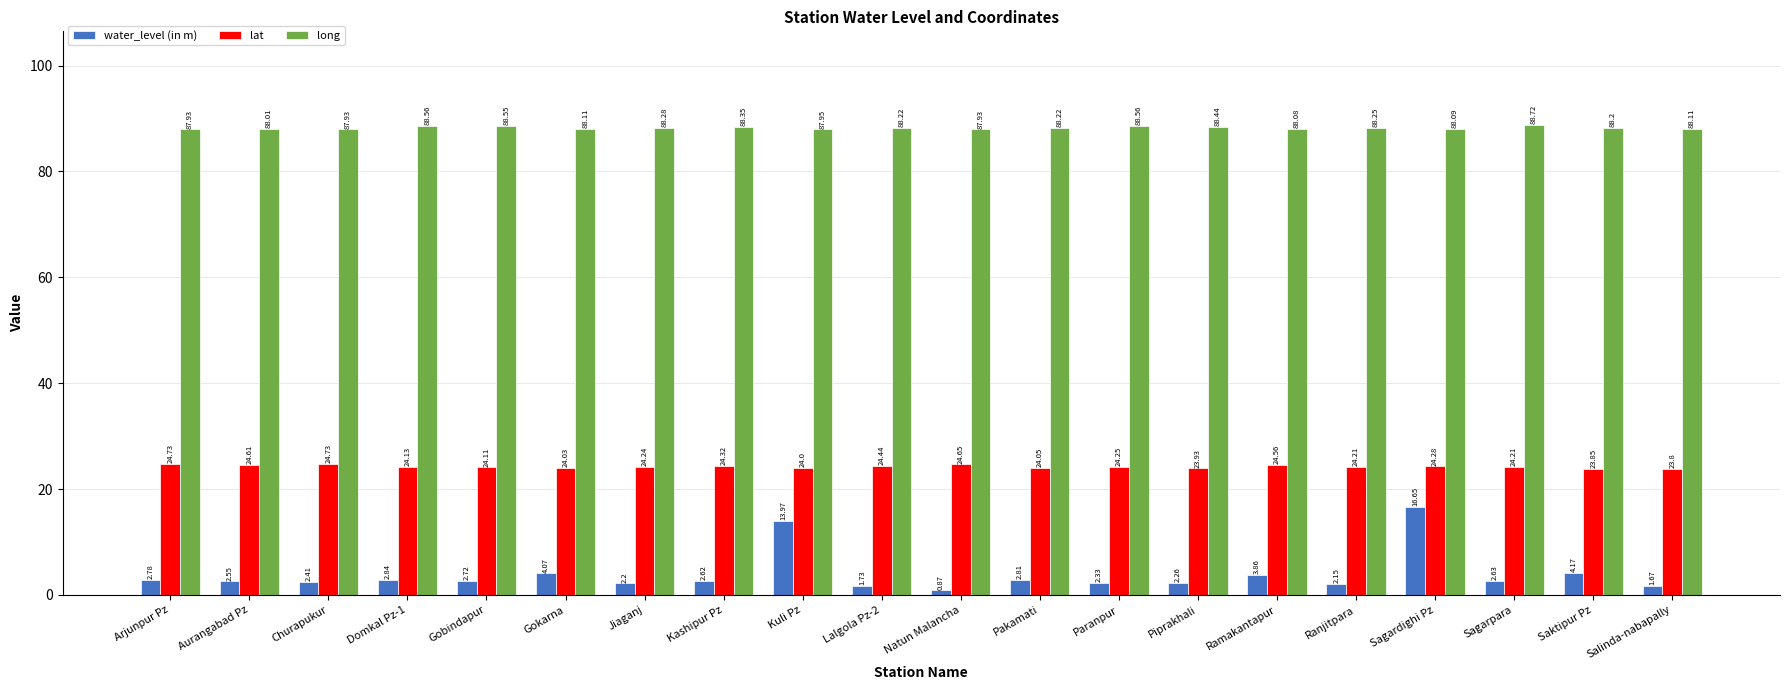

Rank the series by their maximum value, from lowest to highest.

water_level (in m), lat, long